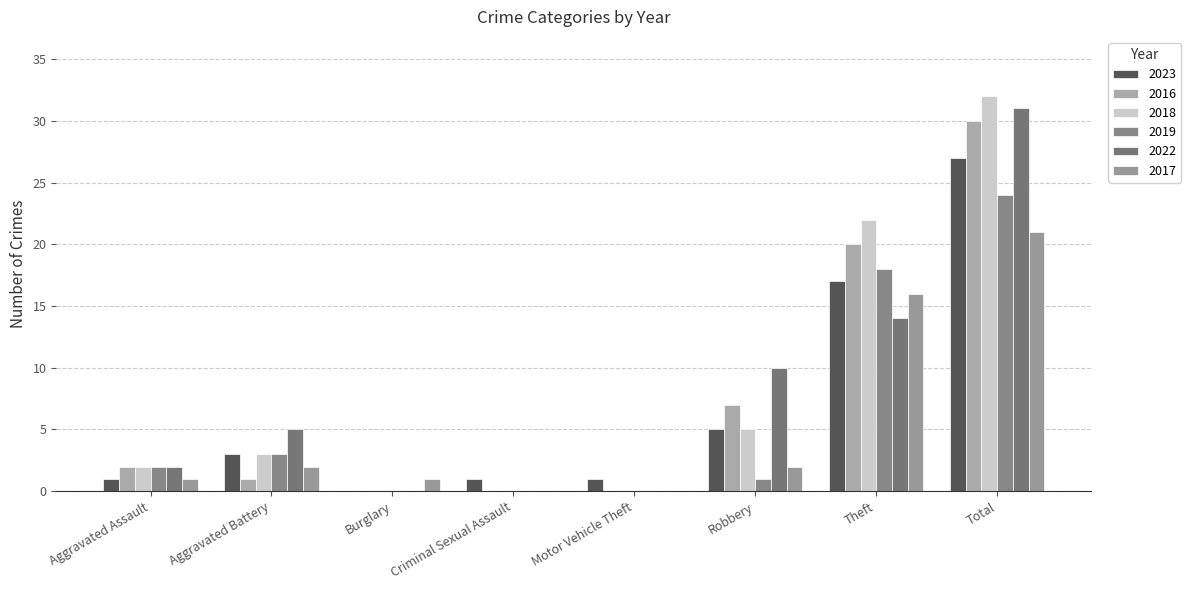

Is it true that 2019 equals 12 at Burglary?

False